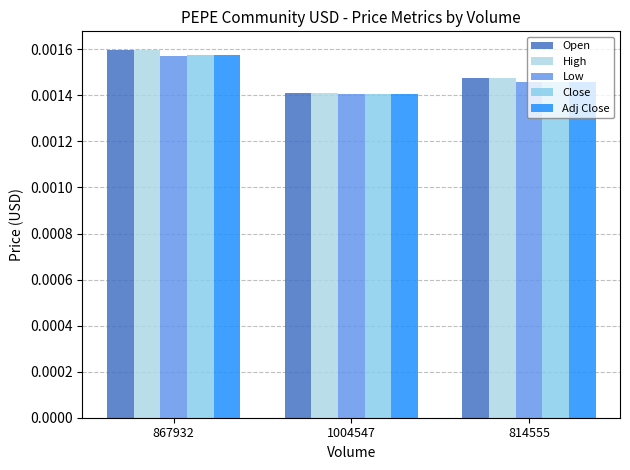

At which category is the sum across all series the highest?

867932